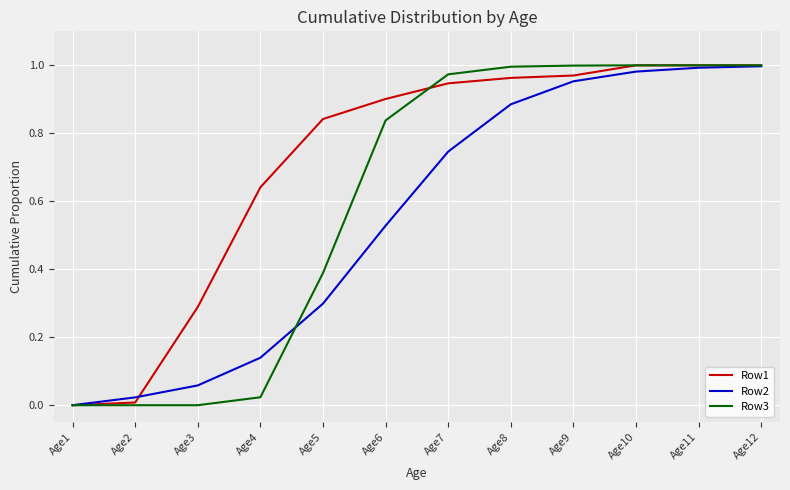

Is the value of Row1 at Age1 greater than the value of Row3 at Age8?

No